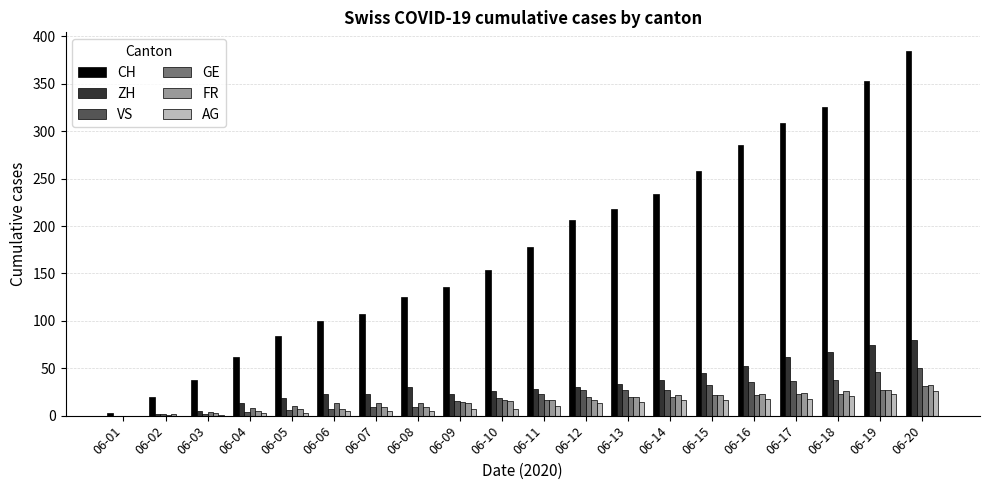

At which label does CH reach its peak?

06-20